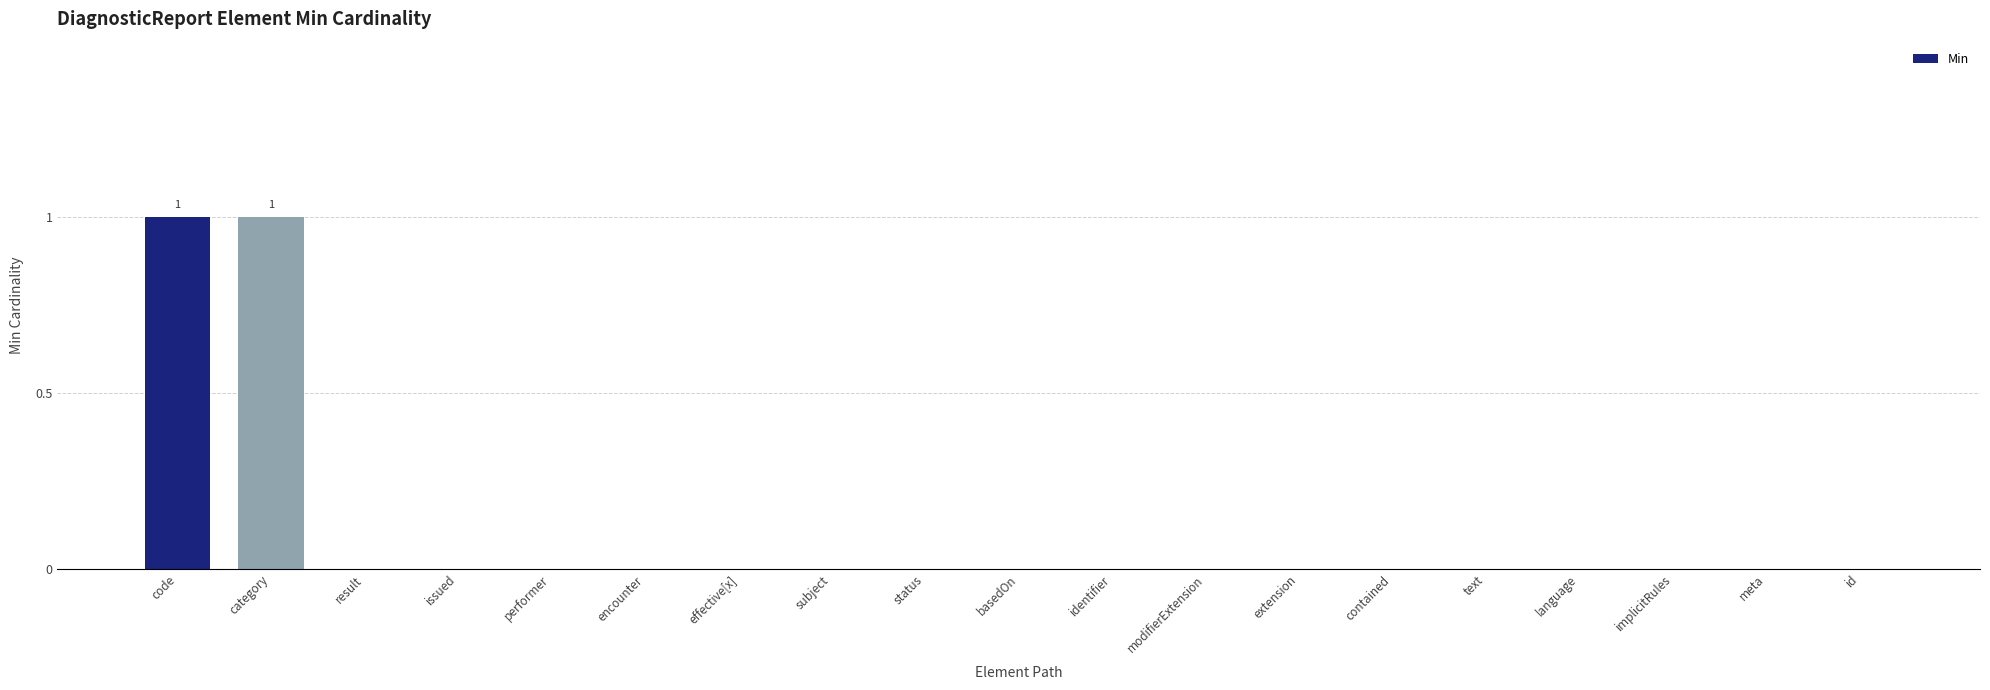

Which has a higher value, result or identifier?

result